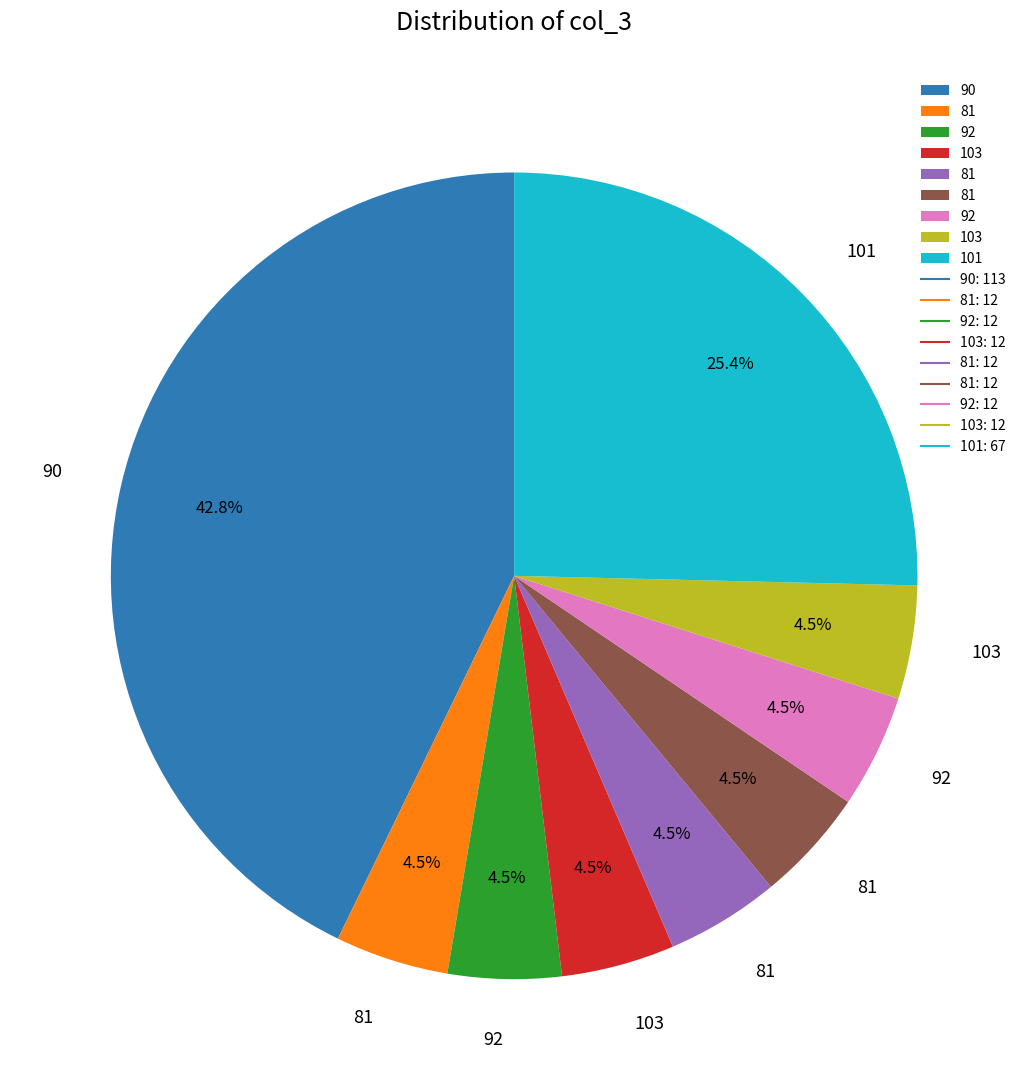

How many segments does this pie chart have?

9